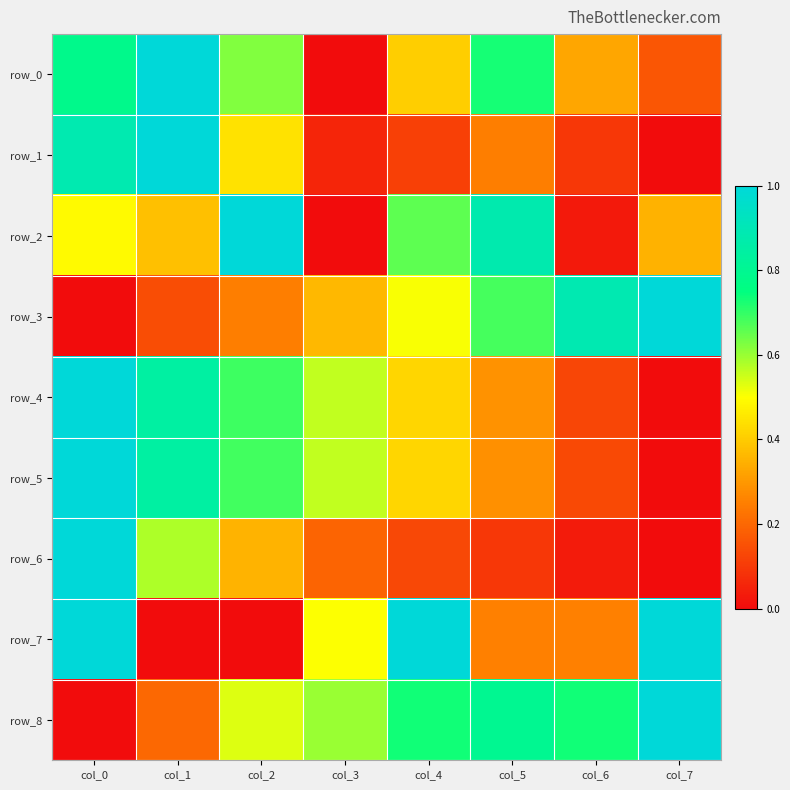

Which series changed the most between col_0 and col_1?

row_7